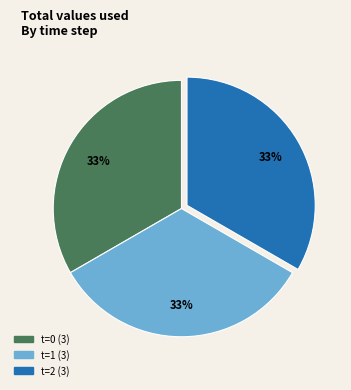

Does any single category account for the majority?

No